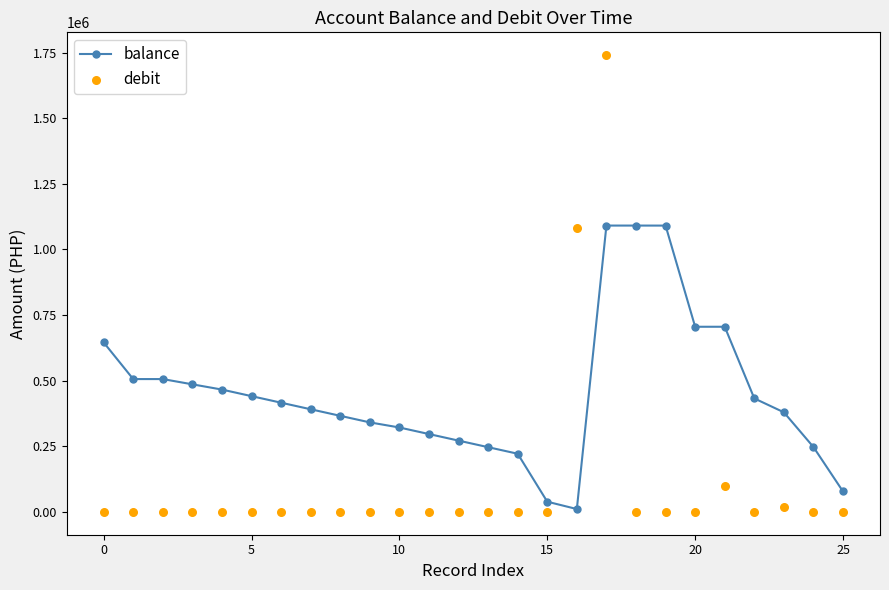

What are all the series names shown in the legend?

balance, debit